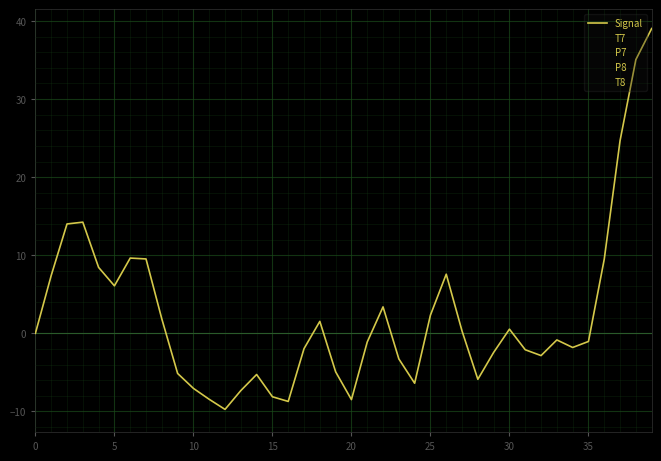

Reading left to right, extract all data points from this chart.

Signal: 0.0	7.4	14.0	14.2	8.4	6.1	9.6	9.5	1.8	-5.1	-7.1	-8.5	-9.7	-7.3	-5.3	-8.1	-8.7	-2.0	1.5	-4.9	-8.5	-1.1	3.4	-3.3	-6.4	2.3	7.6	0.3	-5.9	-2.4	0.5	-2.1	-2.9	-0.8	-1.8	-1.0	9.5	24.7	35.1	39.0
T7: 0.0	5.4	12.4	13.0	6.1	4.4	11.8	15.6	10.6	6.4	5.8	1.6	-4.6	-3.9	-0.3	-3.7	-8.5	-3.8	4.5	3.7	-2.1	-1.4	3.3	4.0	3.0	5.7	7.4	2.2	-5.1	-6.1	-0.9	3.8	3.1	-1.9	-5.7	-4.7	-1.5	0.2	2.9	8.5
P7: -0.0	0.4	1.8	2.7	3.1	5.5	8.5	7.4	3.7	2.9	4.1	2.7	0.5	1.2	0.6	-5.0	-8.3	-2.3	4.9	3.2	-3.2	-4.5	-1.8	-0.4	1.2	4.7	5.2	0.5	-3.6	-3.1	-1.3	-0.4	0.3	-0.7	-4.3	-5.8	-1.8	3.5	6.2	7.5
P8: -0.0	-1.9	-5.6	-6.0	-1.8	-0.8	-6.2	-10.2	-9.2	-8.4	-8.6	-5.1	0.2	0.7	-2.0	-0.7	3.3	2.5	-3.1	-5.6	-2.3	0.3	-2.0	-5.6	-5.8	-3.9	-3.2	-2.0	1.8	4.5	1.0	-4.8	-4.4	1.4	4.3	3.4	5.7	11.8	14.3	10.7
T8: 0.0	3.5	5.4	4.6	1.0	-3.0	-4.5	-3.3	-3.2	-6.0	-8.4	-7.5	-5.8	-5.3	-3.5	1.4	4.8	1.6	-4.8	-6.3	-0.9	4.5	3.8	-1.3	-4.8	-4.1	-1.8	-0.4	0.9	2.3	1.8	-0.7	-1.9	0.3	3.9	6.0	7.1	9.2	11.7	12.3